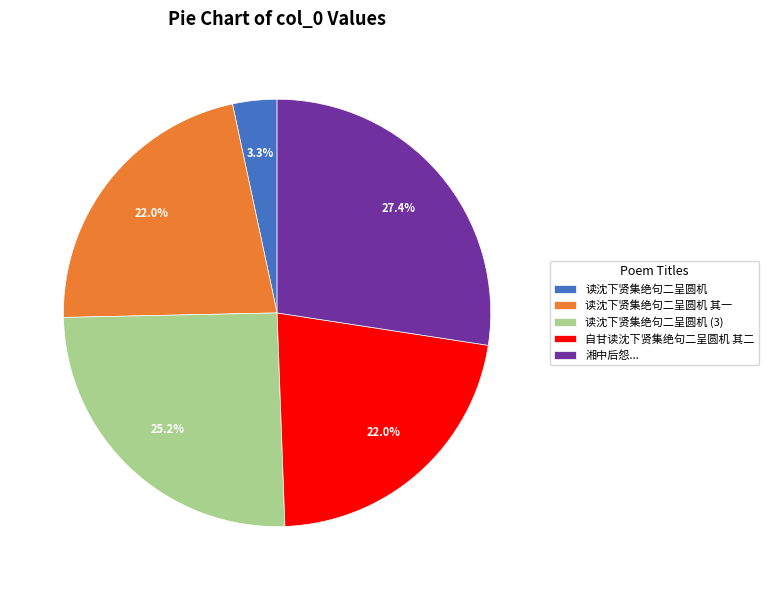

How much of the chart is everything except 读沈下贤集绝句二呈圆机?

96.7%